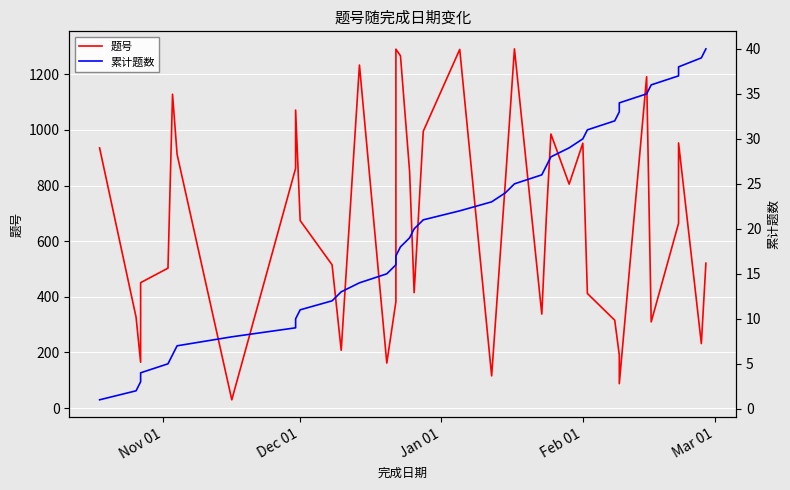

True or false: 题号 and 累计题数 intersect in this chart.

False